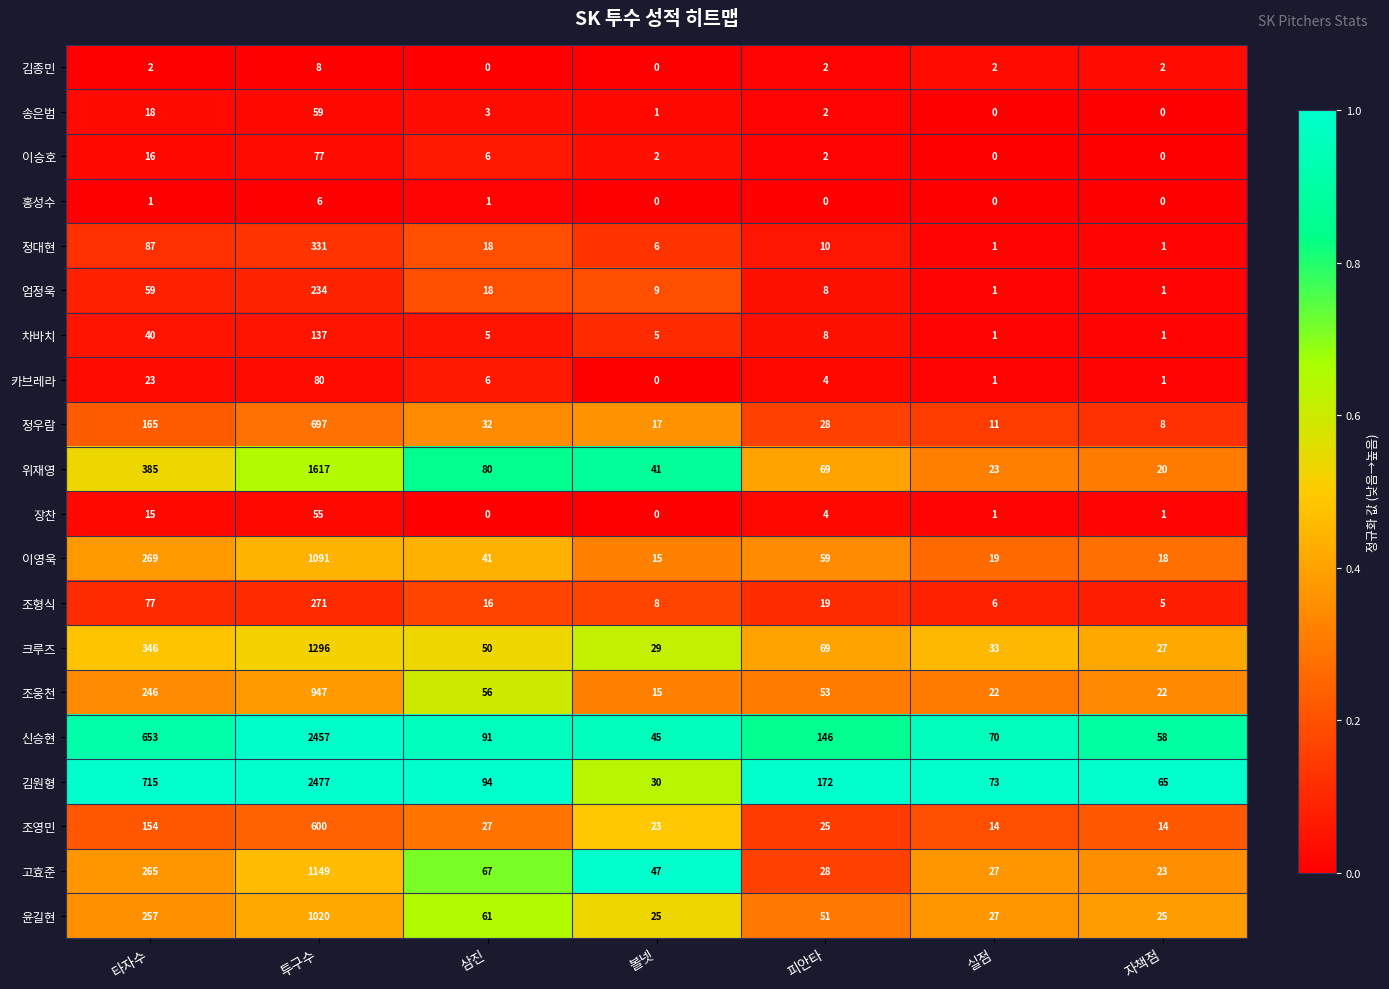

What is the difference between the second highest and second lowest values in the 엄정욱 series?

58